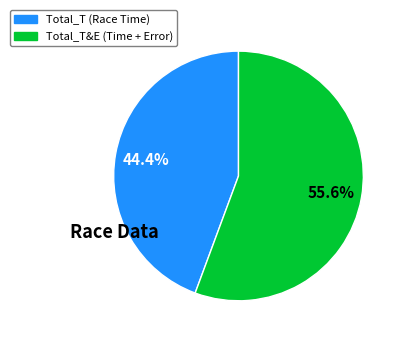

To the nearest percent, what is the difference between the largest and smallest slice percentages?

11%